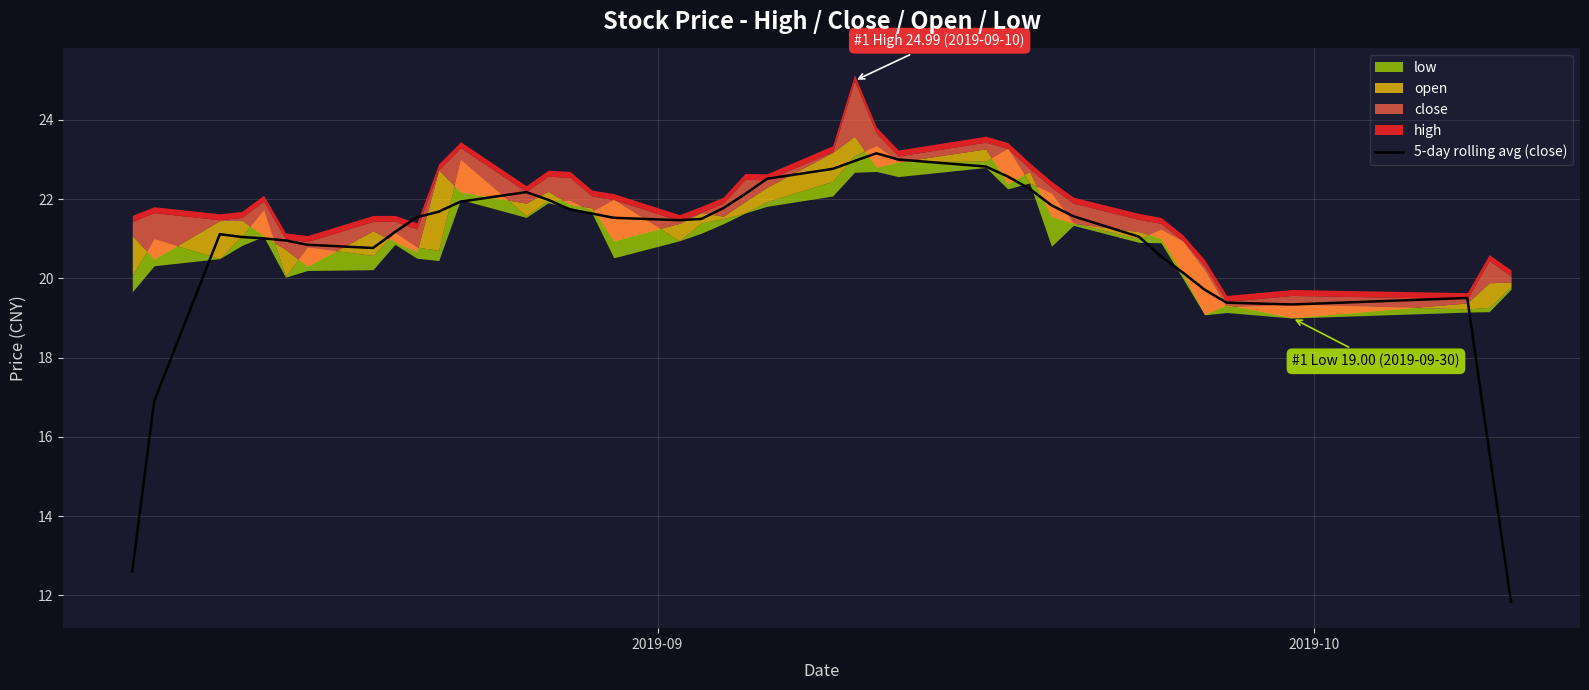

What is the maximum value for 5-day rolling avg (close)?

23.2